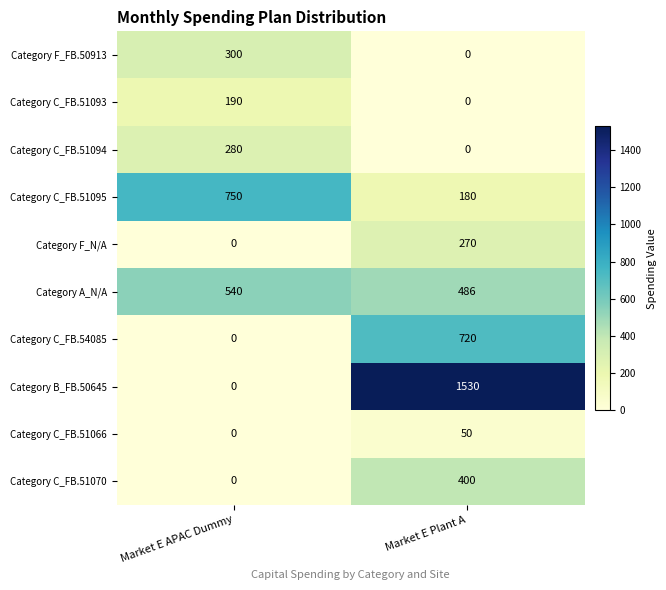

Which series has the widest spread of values?

Category B_FB.50645